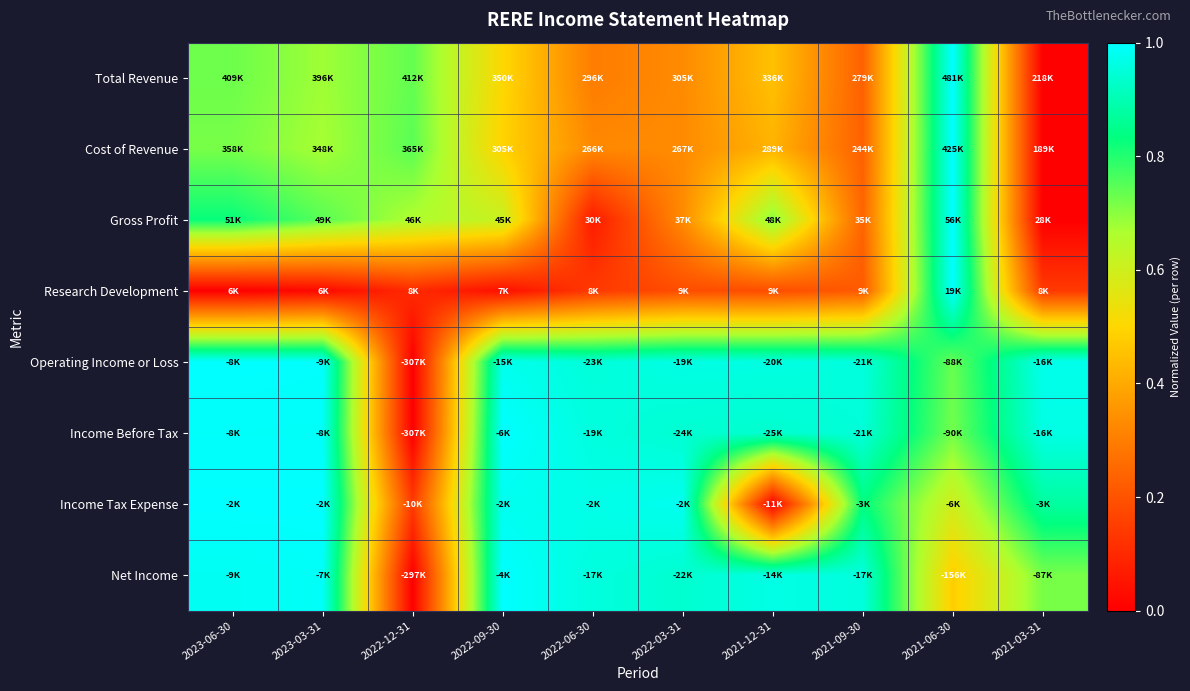

Reading left to right, list all the values displayed in this chart.

Total Revenue: 2023-06-30=0.7	2023-03-31=0.7	2022-12-31=0.7	2022-09-30=0.5	2022-06-30=0.3	2022-03-31=0.3	2021-12-31=0.5	2021-09-30=0.2	2021-06-30=1.0	2021-03-31=0.0
Cost of Revenue: 2023-06-30=0.7	2023-03-31=0.7	2022-12-31=0.7	2022-09-30=0.5	2022-06-30=0.3	2022-03-31=0.3	2021-12-31=0.4	2021-09-30=0.2	2021-06-30=1.0	2021-03-31=0.0
Gross Profit: 2023-06-30=0.8	2023-03-31=0.7	2022-12-31=0.7	2022-09-30=0.6	2022-06-30=0.1	2022-03-31=0.3	2021-12-31=0.7	2021-09-30=0.2	2021-06-30=1.0	2021-03-31=0.0
Research Development: 2023-06-30=0.0	2023-03-31=0.0	2022-12-31=0.1	2022-09-30=0.0	2022-06-30=0.1	2022-03-31=0.2	2021-12-31=0.2	2021-09-30=0.2	2021-06-30=1.0	2021-03-31=0.1
Operating Income or Loss: 2023-06-30=1.0	2023-03-31=1.0	2022-12-31=0.0	2022-09-30=1.0	2022-06-30=1.0	2022-03-31=1.0	2021-12-31=1.0	2021-09-30=1.0	2021-06-30=0.7	2021-03-31=1.0
Income Before Tax: 2023-06-30=1.0	2023-03-31=1.0	2022-12-31=0.0	2022-09-30=1.0	2022-06-30=1.0	2022-03-31=0.9	2021-12-31=0.9	2021-09-30=1.0	2021-06-30=0.7	2021-03-31=1.0
Income Tax Expense: 2023-06-30=1.0	2023-03-31=1.0	2022-12-31=0.1	2022-09-30=1.0	2022-06-30=1.0	2022-03-31=1.0	2021-12-31=0.0	2021-09-30=0.8	2021-06-30=0.6	2021-03-31=0.9
Net Income: 2023-06-30=1.0	2023-03-31=1.0	2022-12-31=0.0	2022-09-30=1.0	2022-06-30=1.0	2022-03-31=0.9	2021-12-31=1.0	2021-09-30=1.0	2021-06-30=0.5	2021-03-31=0.7